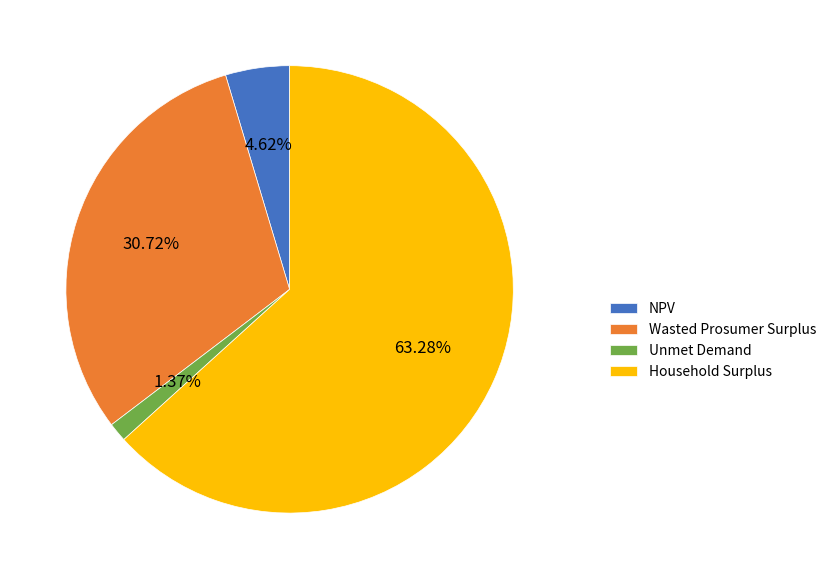

How many slices are in this pie chart?

4